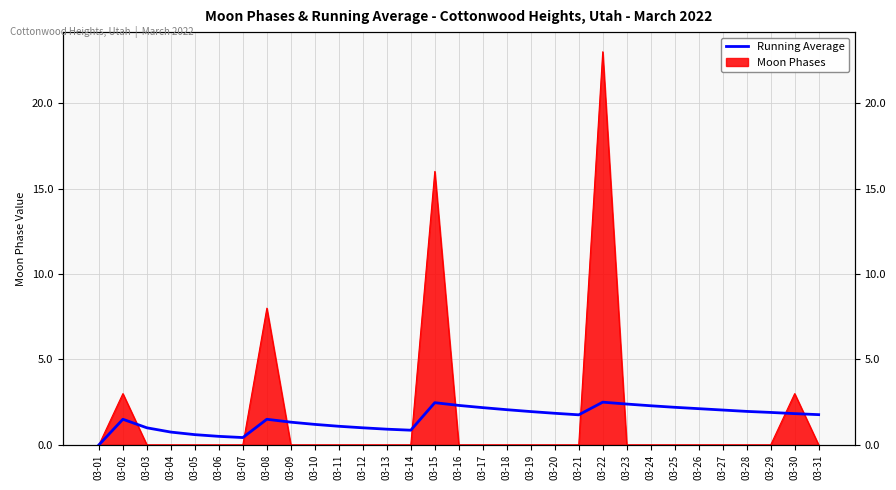

How many interior local valleys (lower than both neighbors) does the data have?

3